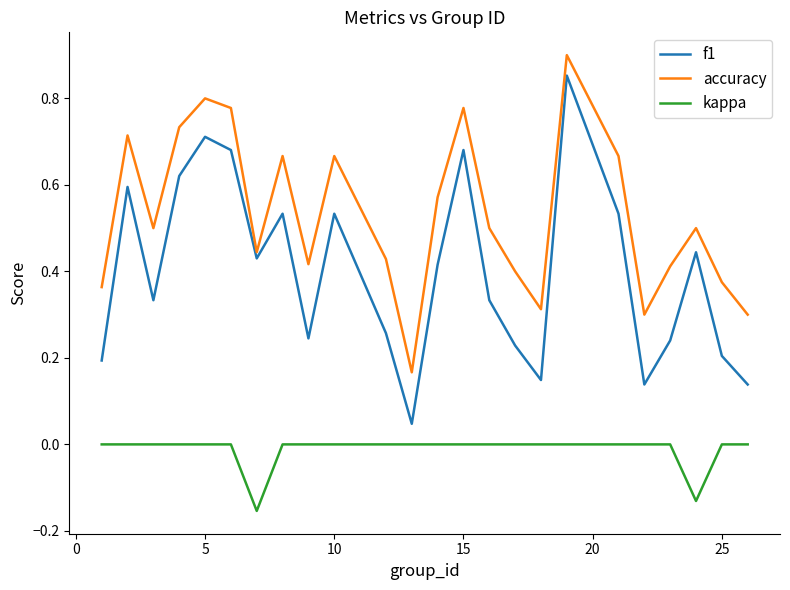

Which series has the largest total across all categories?

accuracy